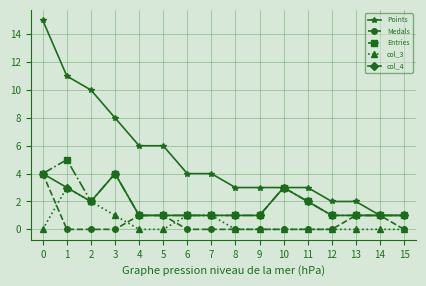

Count the number of categories in the chart.

16